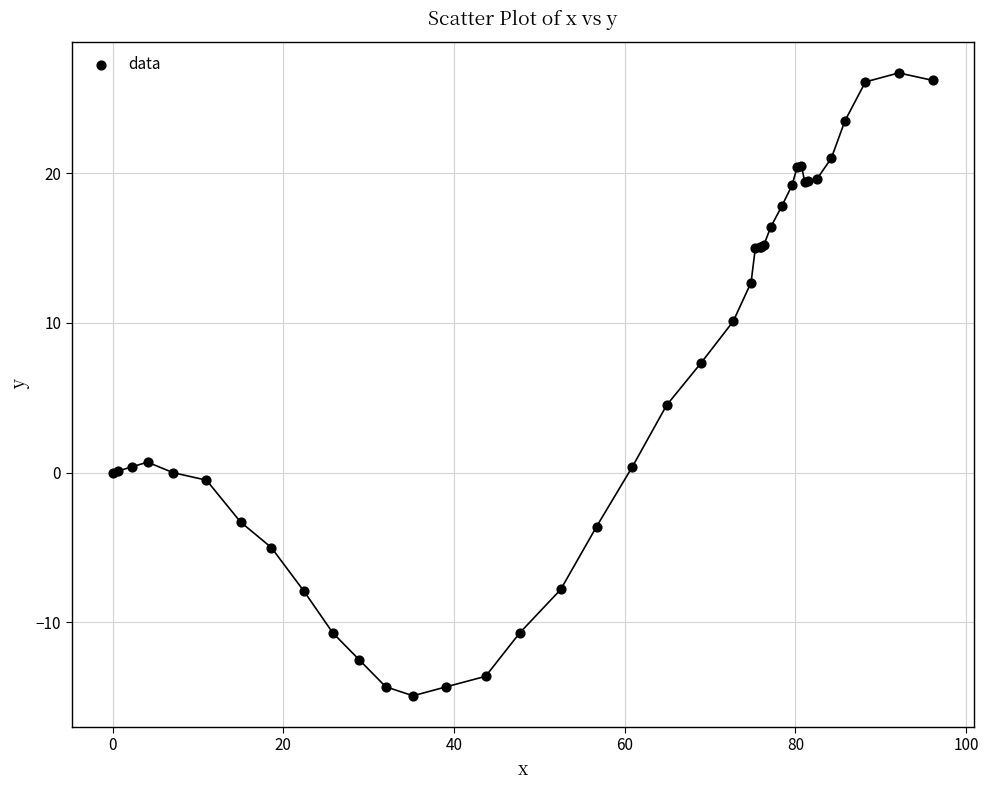

What Y value in the scatter plot is closest to 5?

4.5